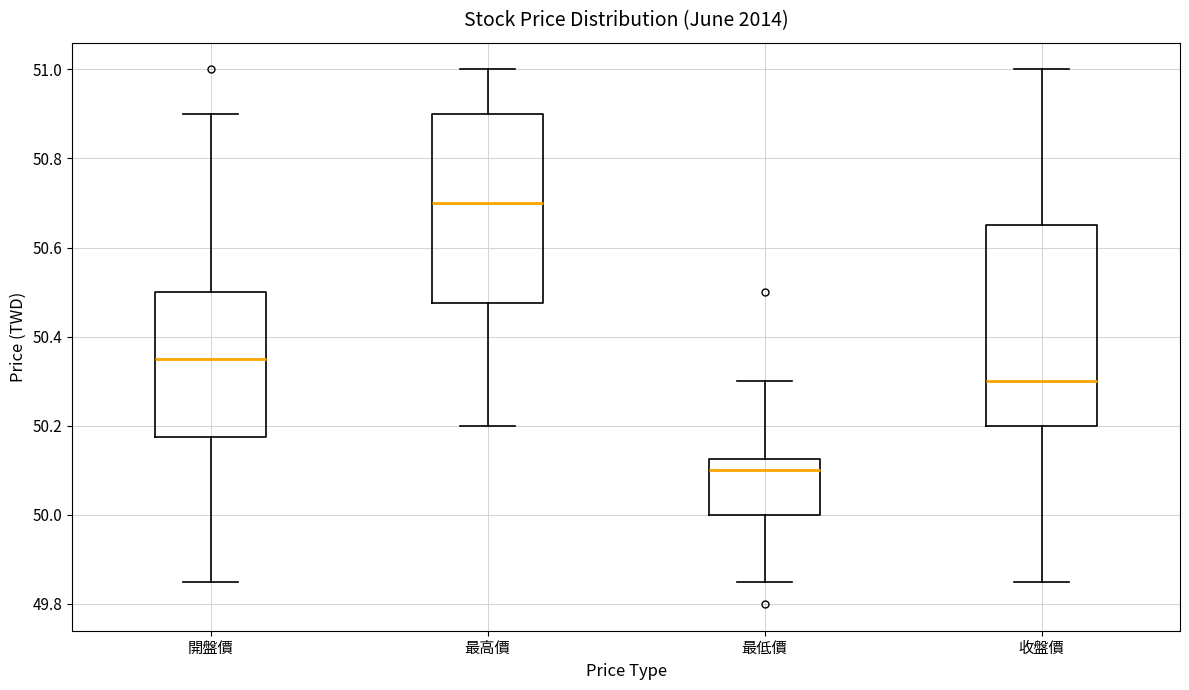

Reading left to right, read every box against the y-axis: the position of its median line, the range the box covers, and the ends of its whiskers. The values are not printed on the chart, so give them approximately, as read against the axis.

開盤價: median 50.36, box 50.18 to 50.50, whiskers 49.86 to 50.90
最高價: median 50.70, box 50.48 to 50.90, whiskers 50.20 to 51.00
最低價: median 50.10, box 50.00 to 50.12, whiskers 49.86 to 50.30
收盤價: median 50.30, box 50.20 to 50.66, whiskers 49.86 to 51.00